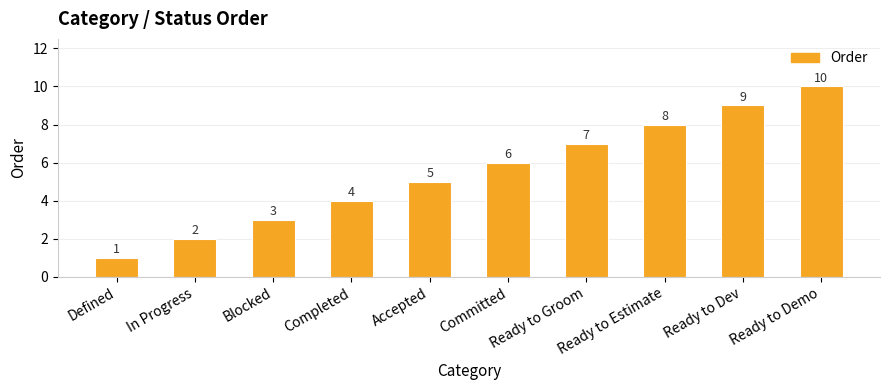

Reading right to left, what are all the values shown in this chart?

Ready to Demo=10	Ready to Dev=9	Ready to Estimate=8	Ready to Groom=7	Committed=6	Accepted=5	Completed=4	Blocked=3	In Progress=2	Defined=1